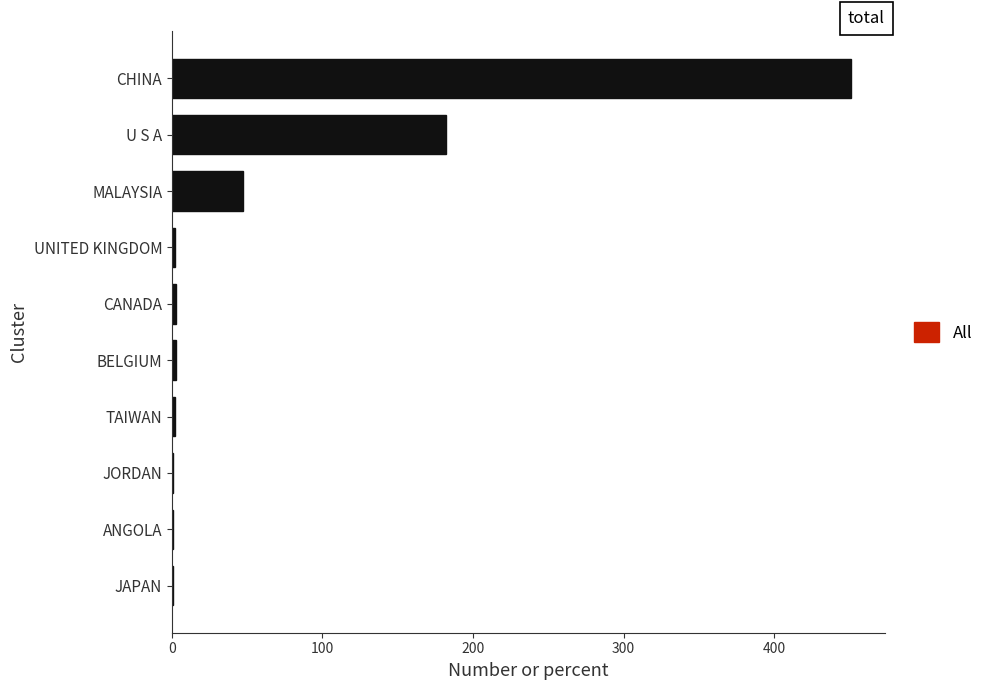

Are the bars horizontal?

Yes